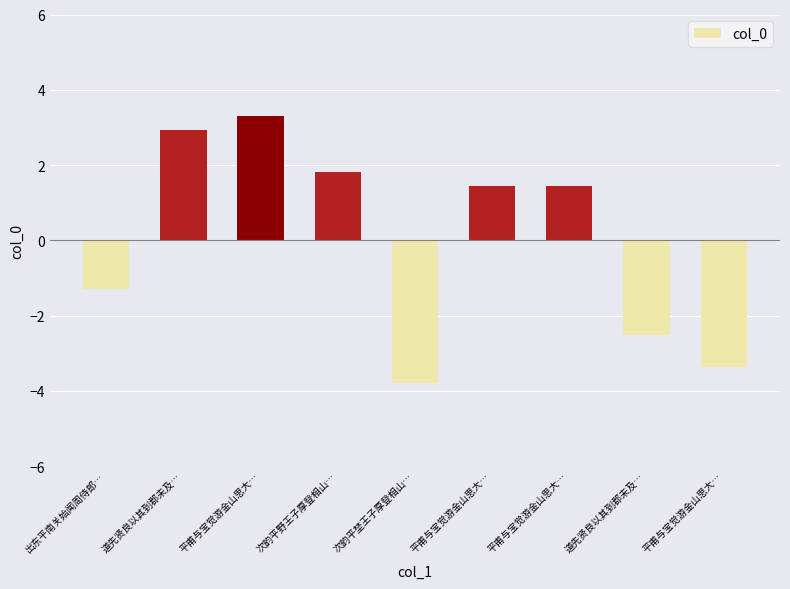

What is the label of the 9th bar from the left?

平甫与宝觉游金山思大…